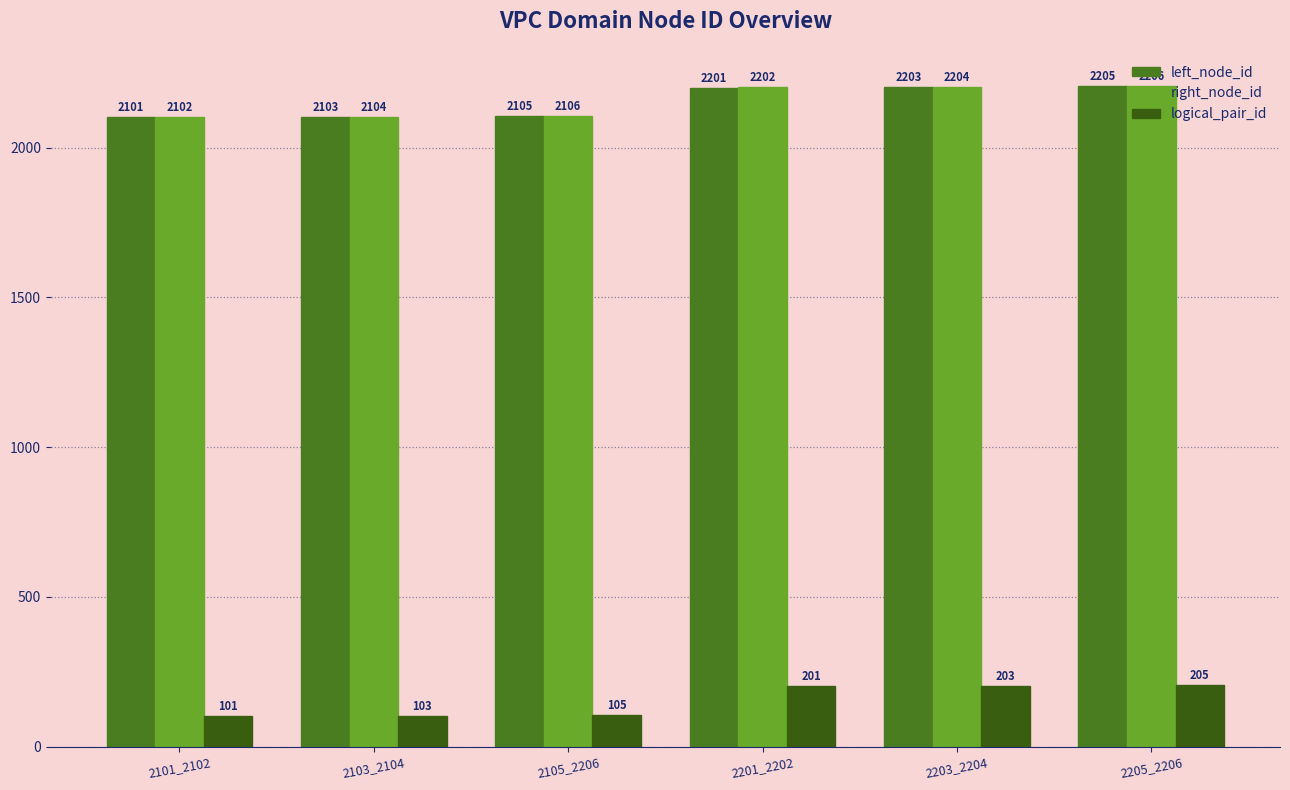

List the series in order of their peak value, highest first.

right_node_id, left_node_id, logical_pair_id